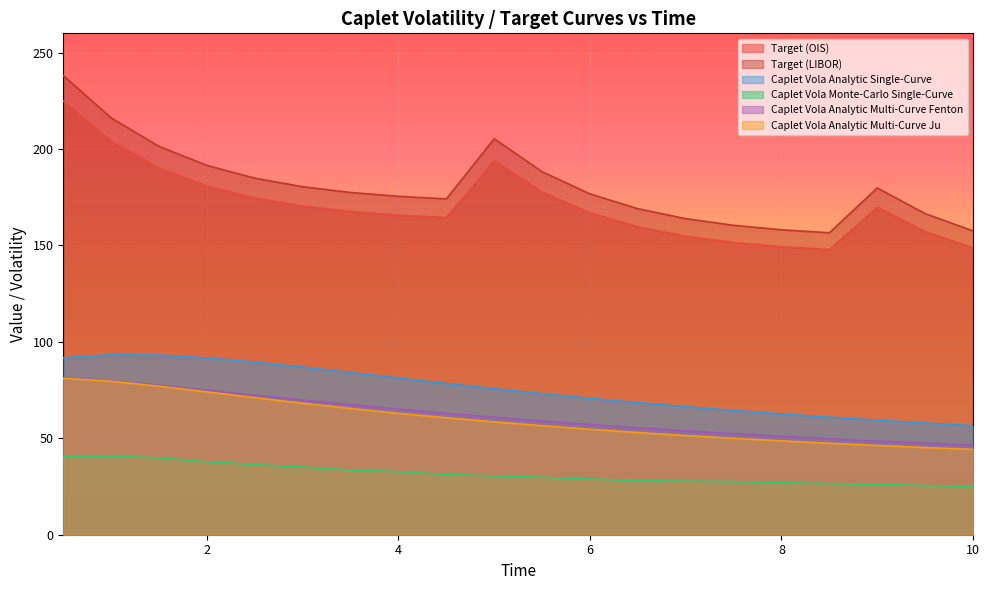

What is the difference between the second highest and minimum values in the Caplet Vola Analytic Multi-Curve Ju series?

35.4